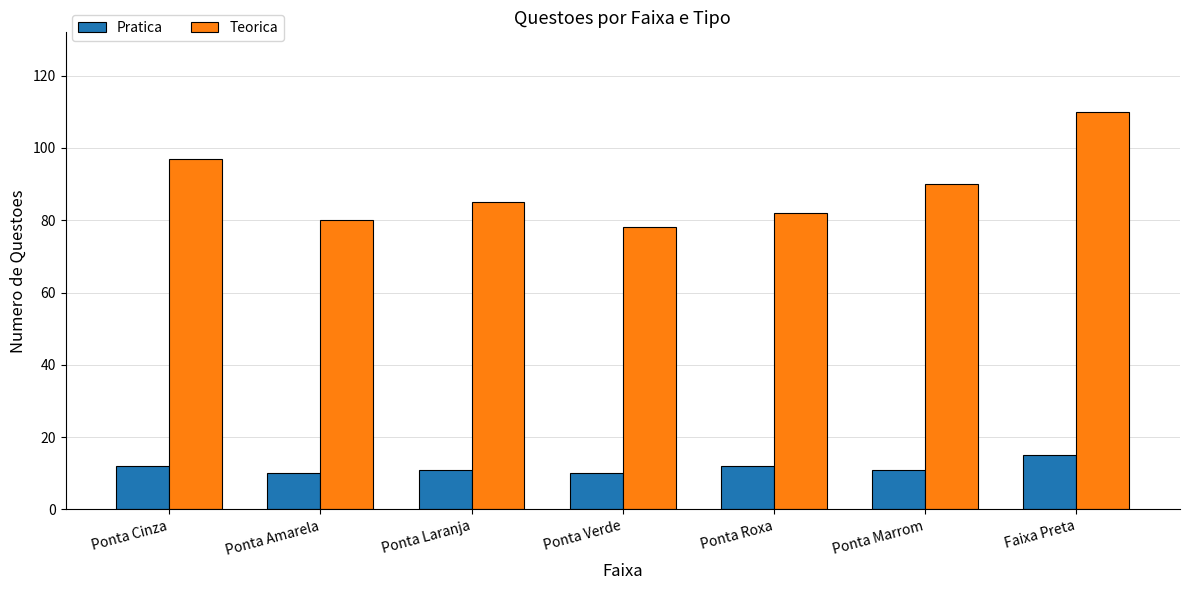

What is the difference between the maximum and minimum values in the Teorica series?

32